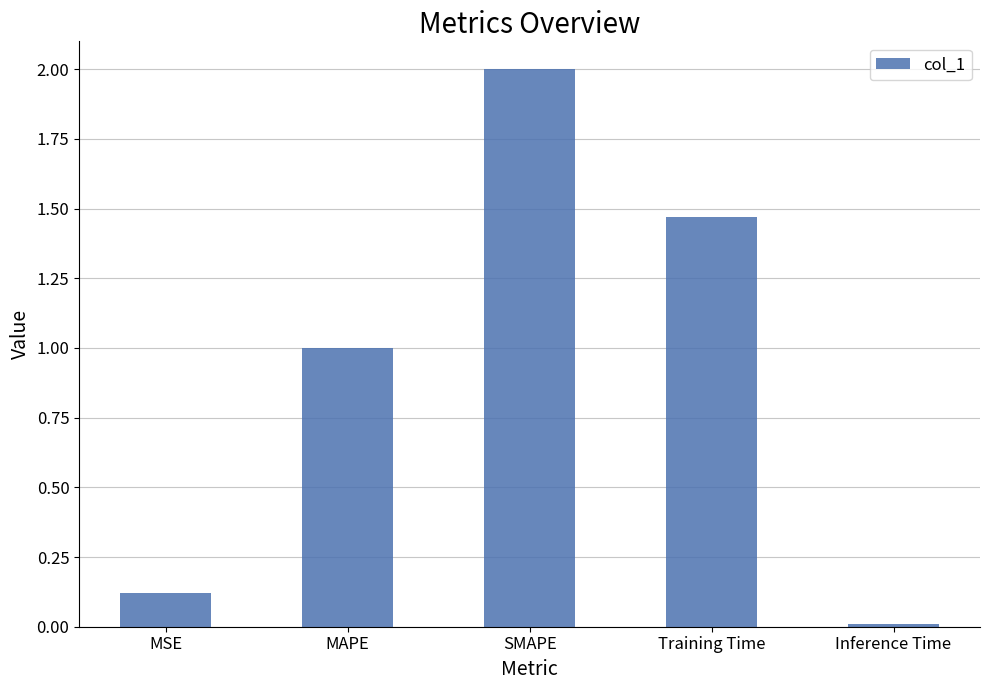

What is the label of the 2nd bar from the right?

Training Time